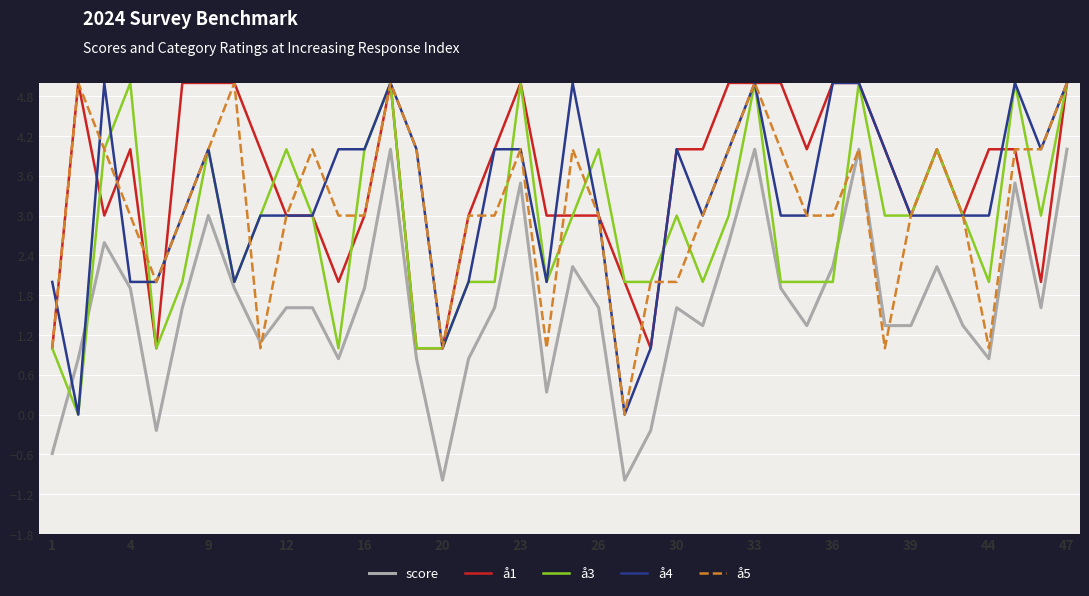

Count the å3 values in the range 2 to 4.

27